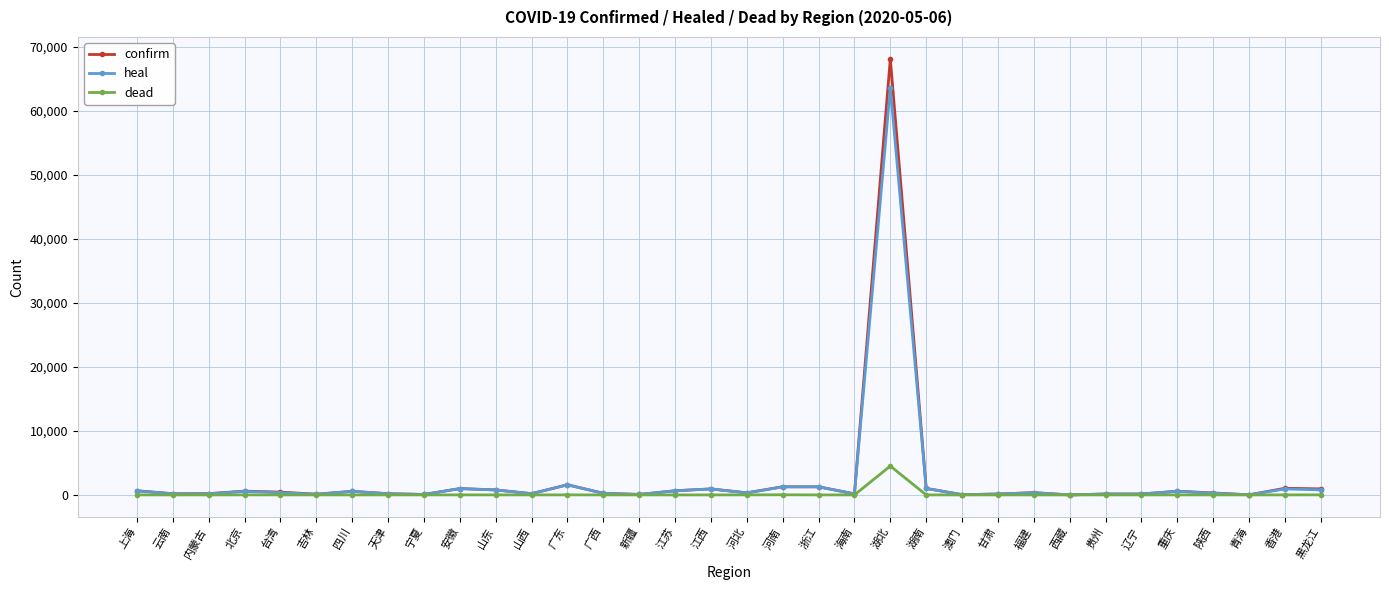

At which category is the sum across all series the highest?

湖北